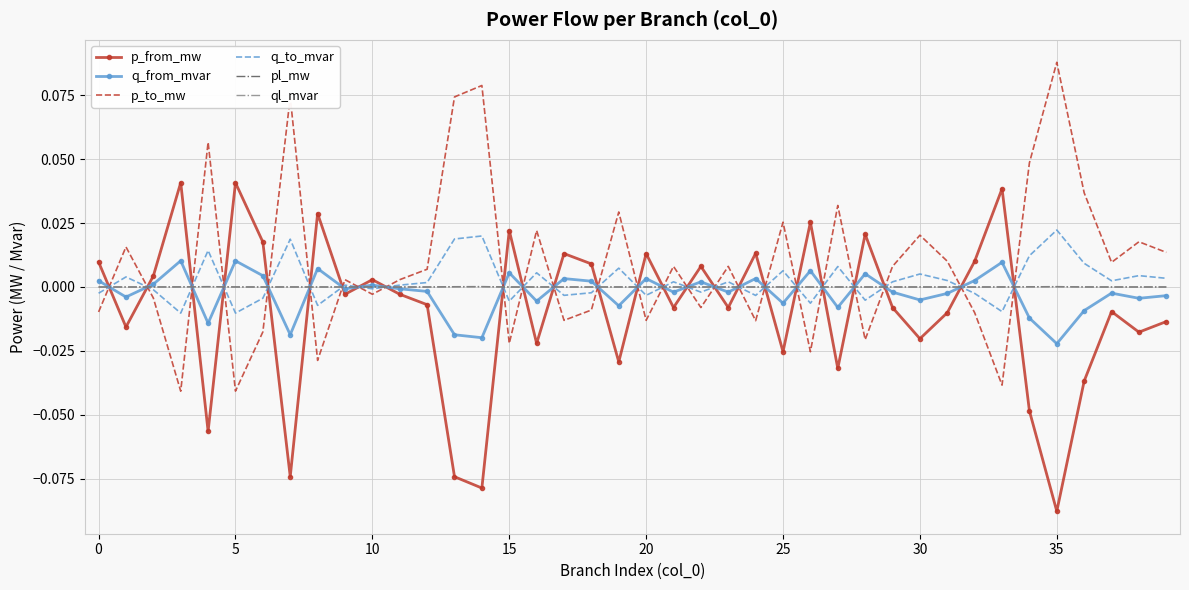

True or false: q_to_mvar and p_to_mw intersect in this chart.

True